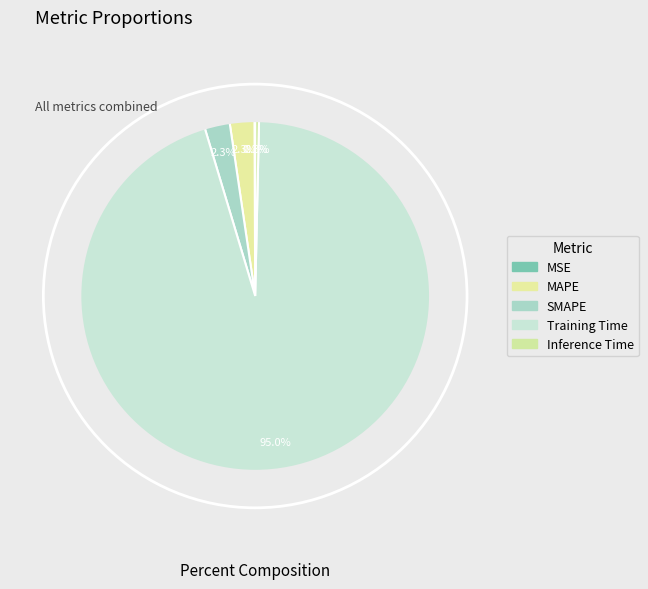

Does Training Time account for over 50% of the chart?

Yes